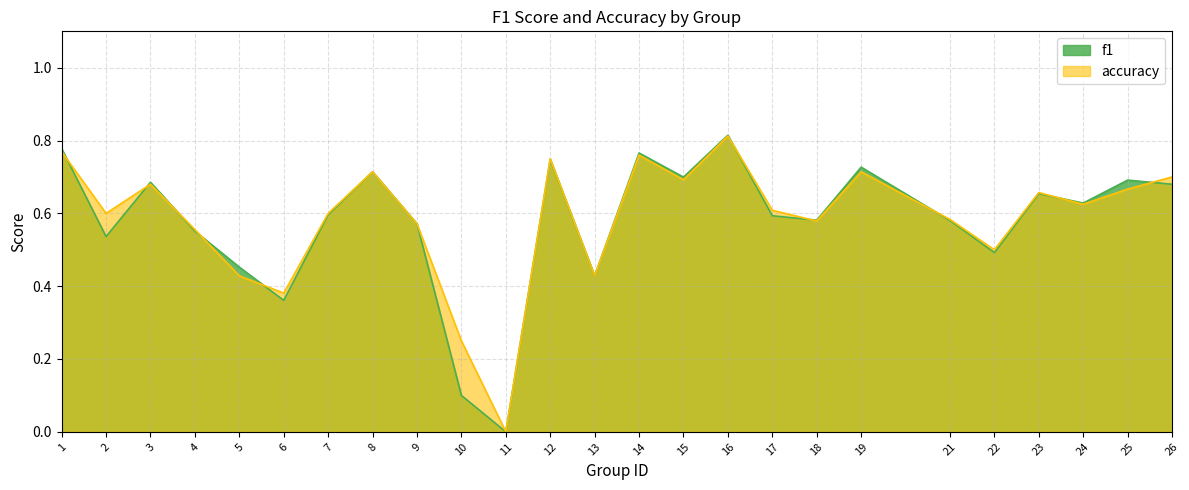

What are all the series names shown in the legend?

f1, accuracy